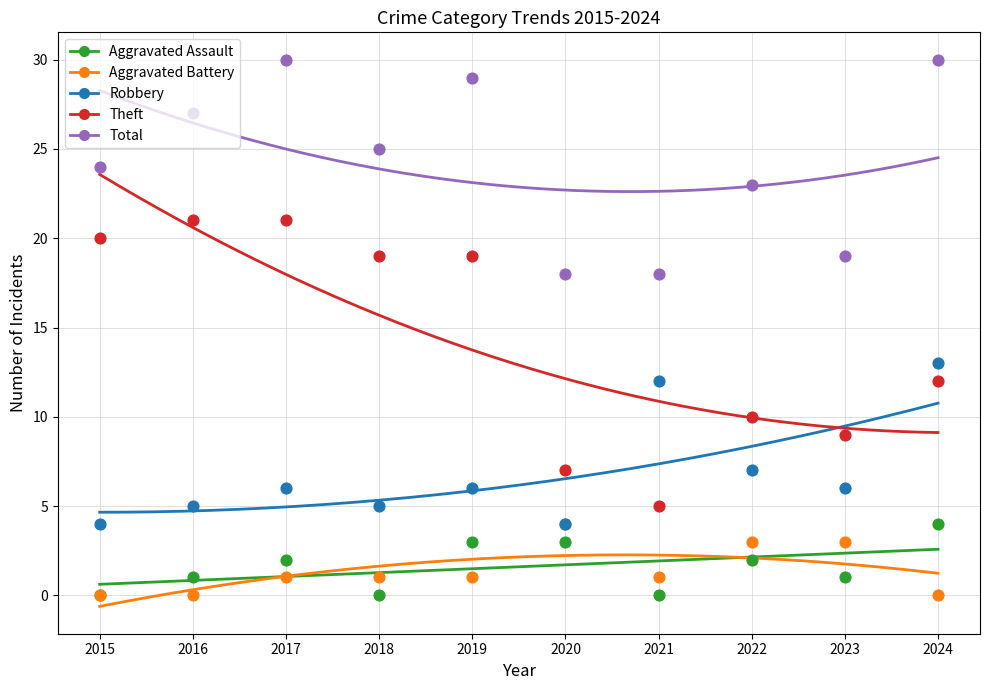

At how many categories does at least one series exceed 9?

10